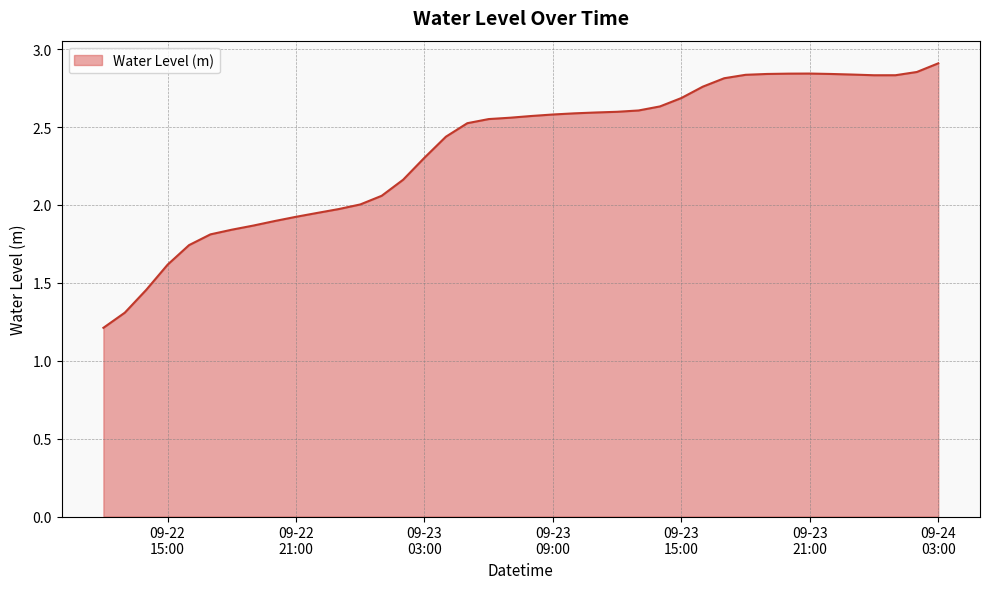

What is the minimum value shown in the chart?

1.2